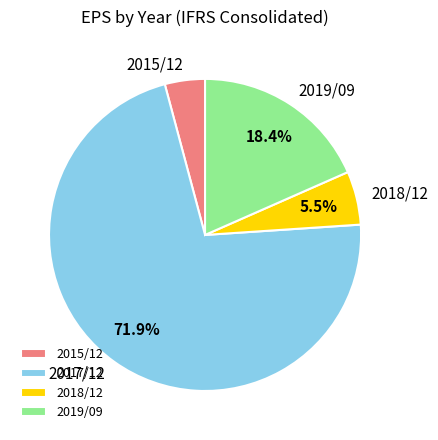

Which has a higher value, 2018/12 or 2015/12?

2018/12